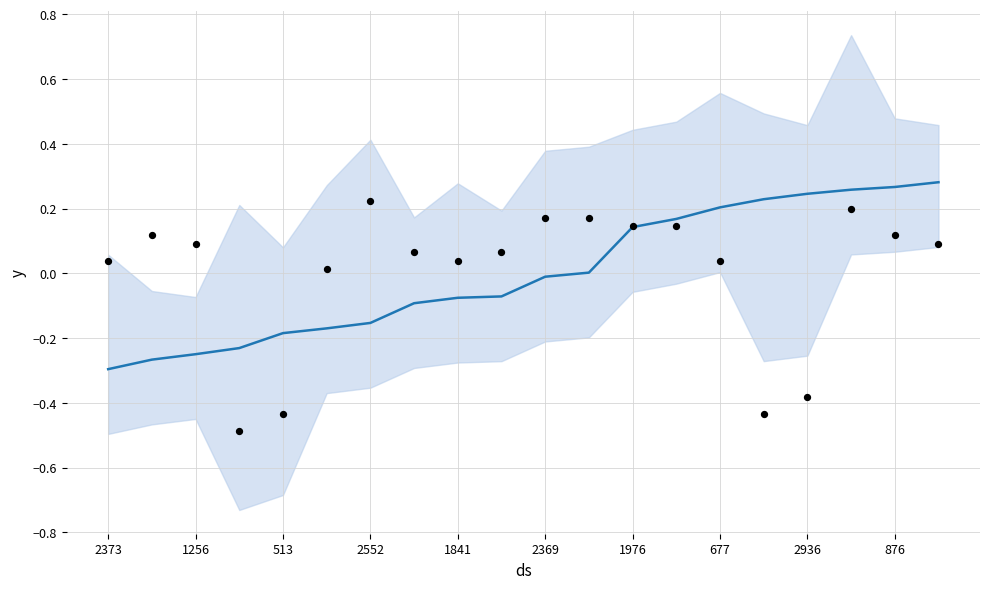

Which series contains the highest Y value?

yhat